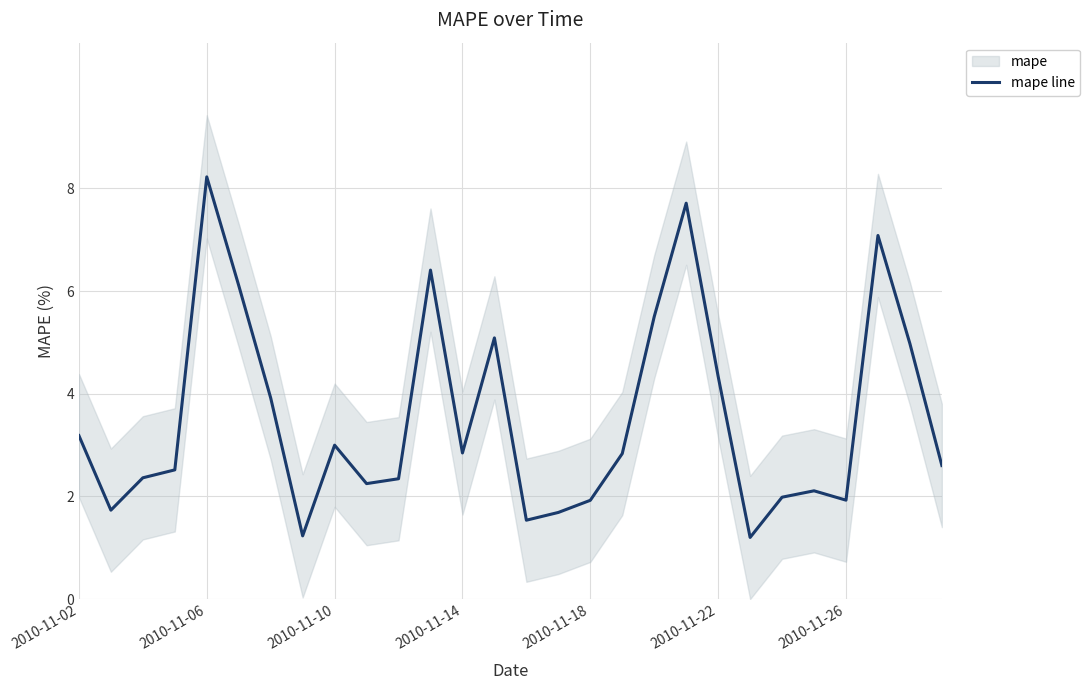

True or false: mape line has a value of 8.2 at 2010-11-06.

True